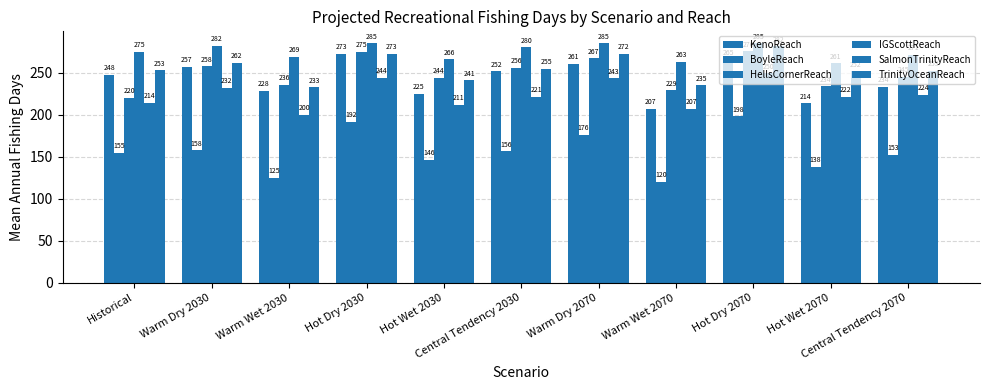

At how many categories does at least one series exceed 160?

11